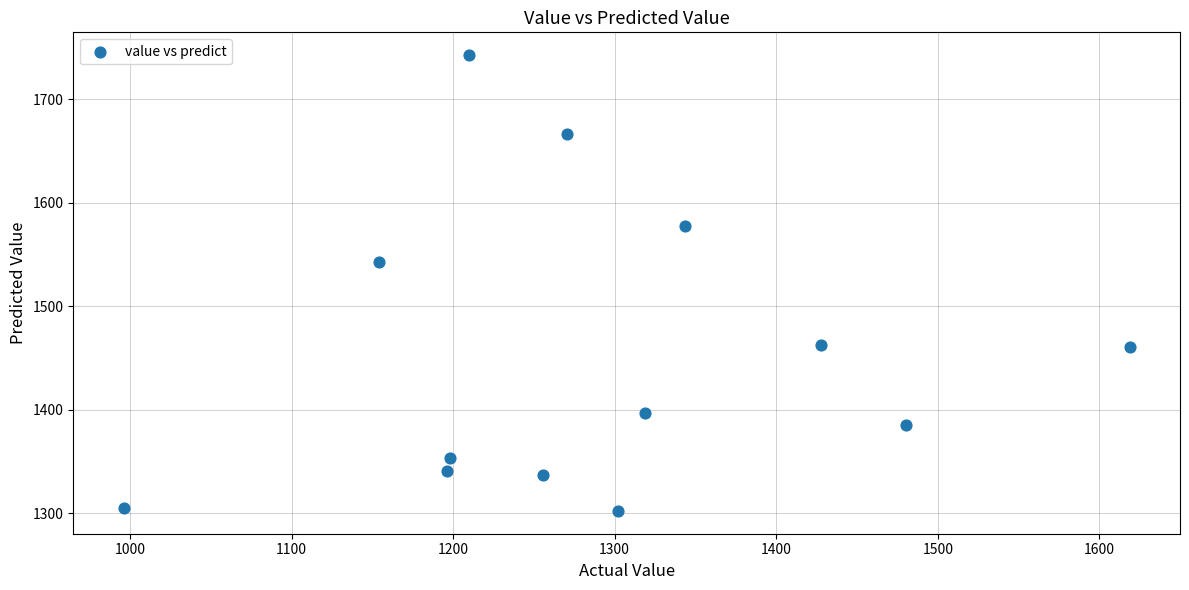

What Y value in the scatter plot is closest to 1522?

1542.8